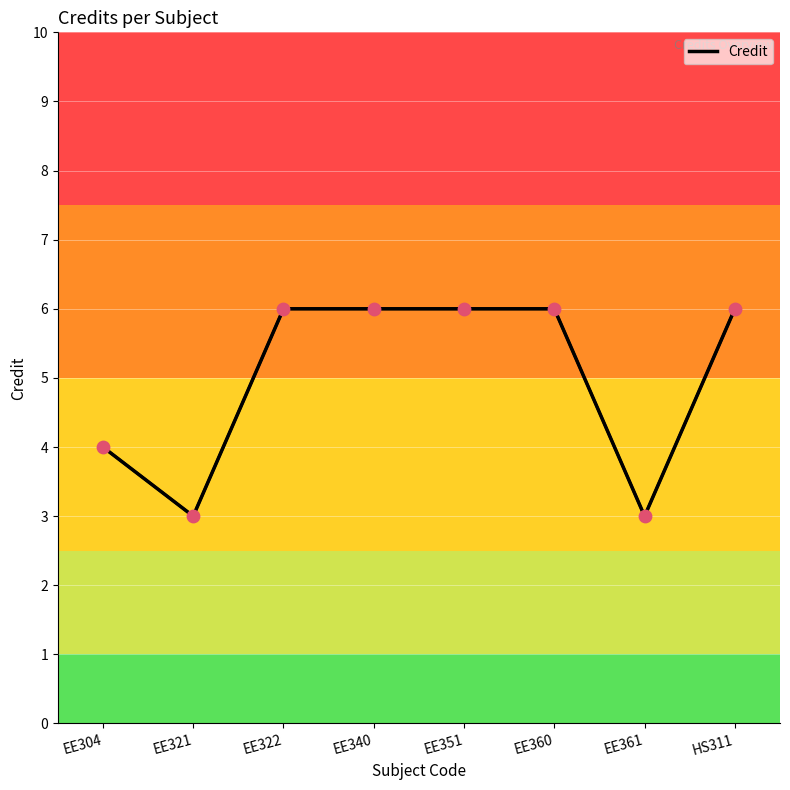

What is the change in value from EE304 to HS311?

+2